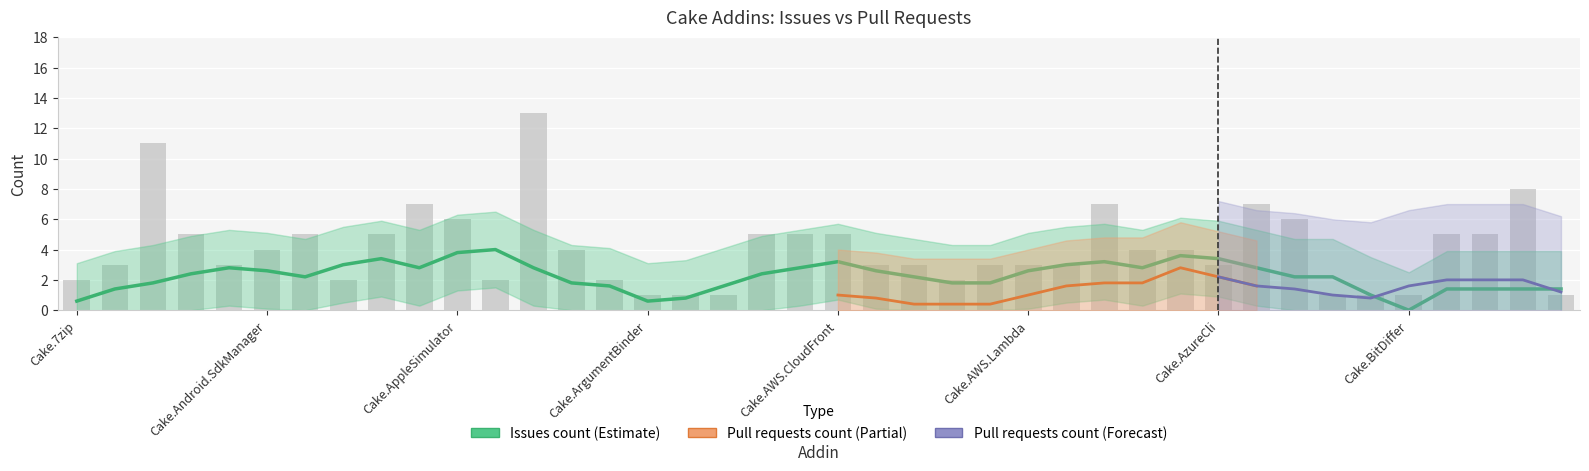

At which category is the sum across all series the highest?

Cake.AppVeyor